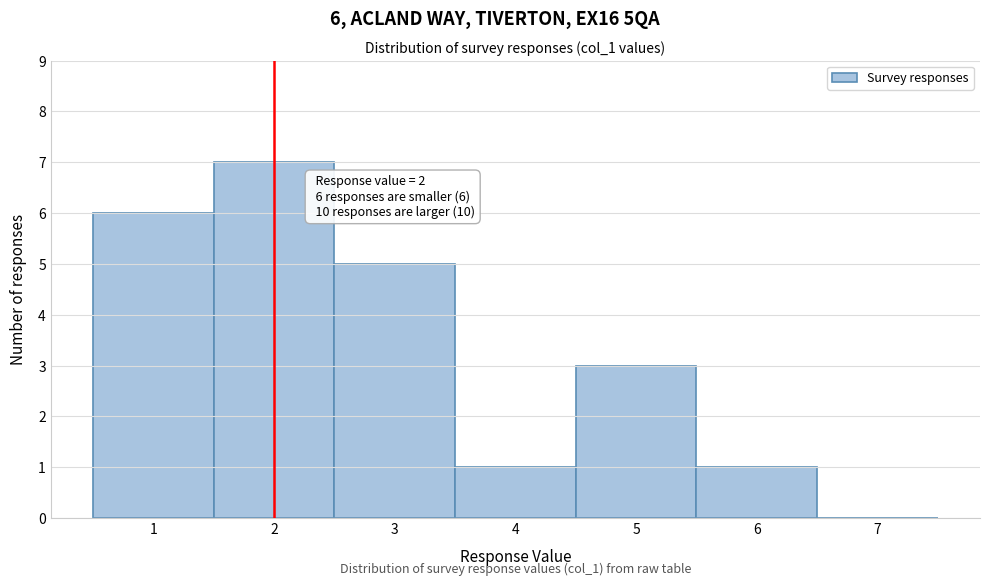

Which range on the x-axis has the tallest bar?

1.5 to 2.5